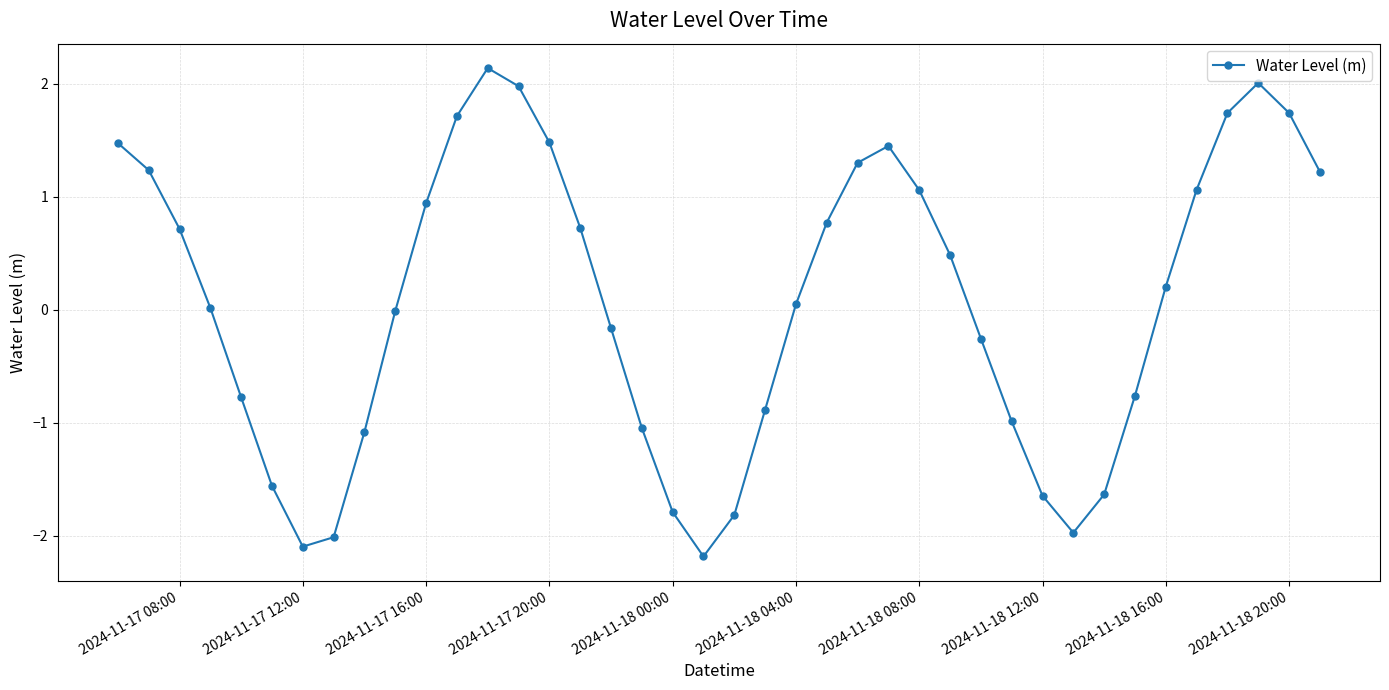

How many points are higher than both their immediate neighbors (excluding endpoints)?

3